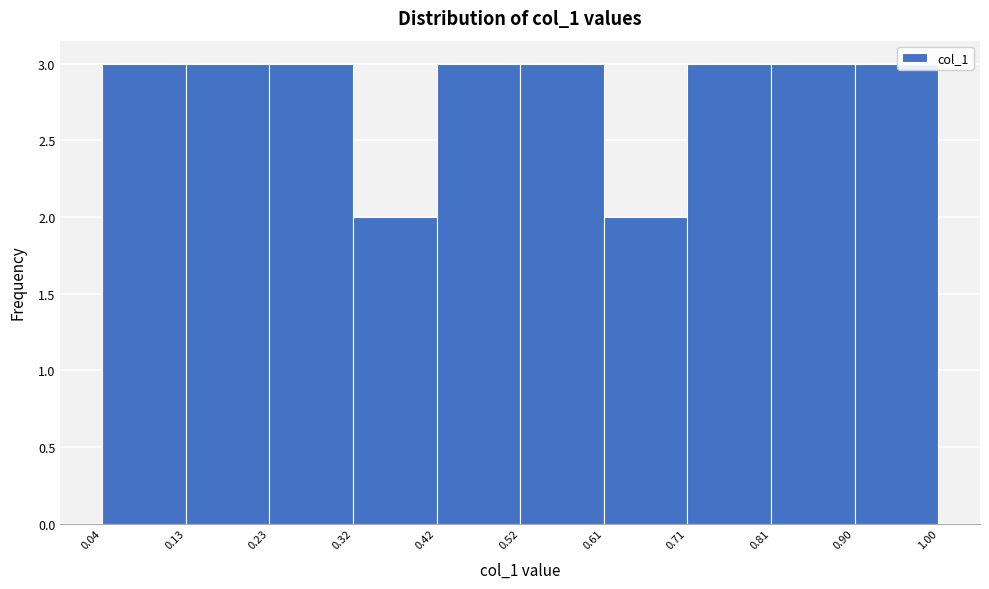

How tall is the bar that spans 0.04 to 0.13 on the x-axis? The values are not printed on the chart, so give them approximately, as read against the axis.

3